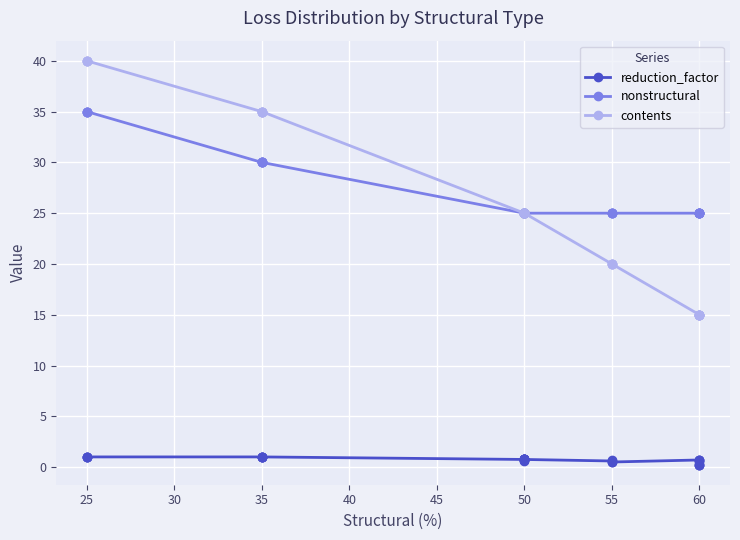

Is this an area chart (filled region under the line)?

No